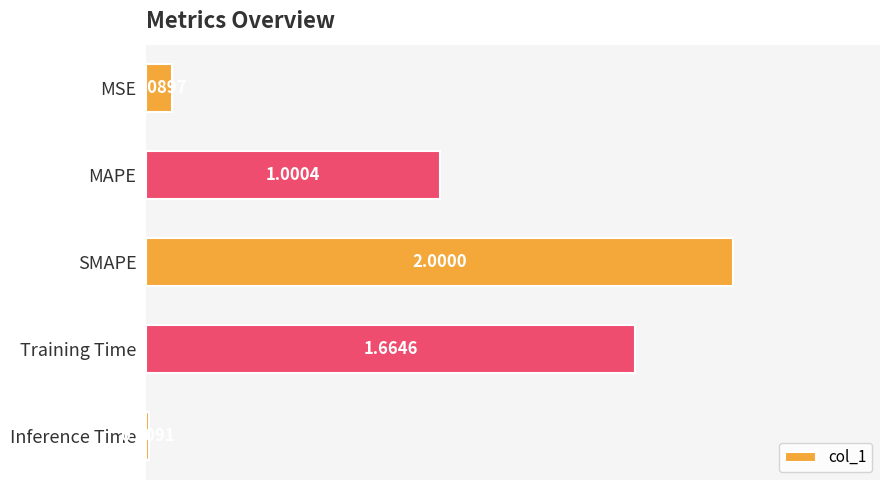

What is the greatest value displayed?

2.0